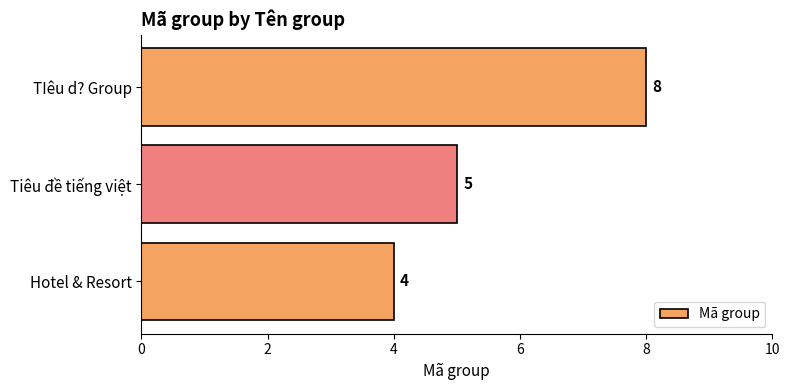

How many bars are there in total?

3